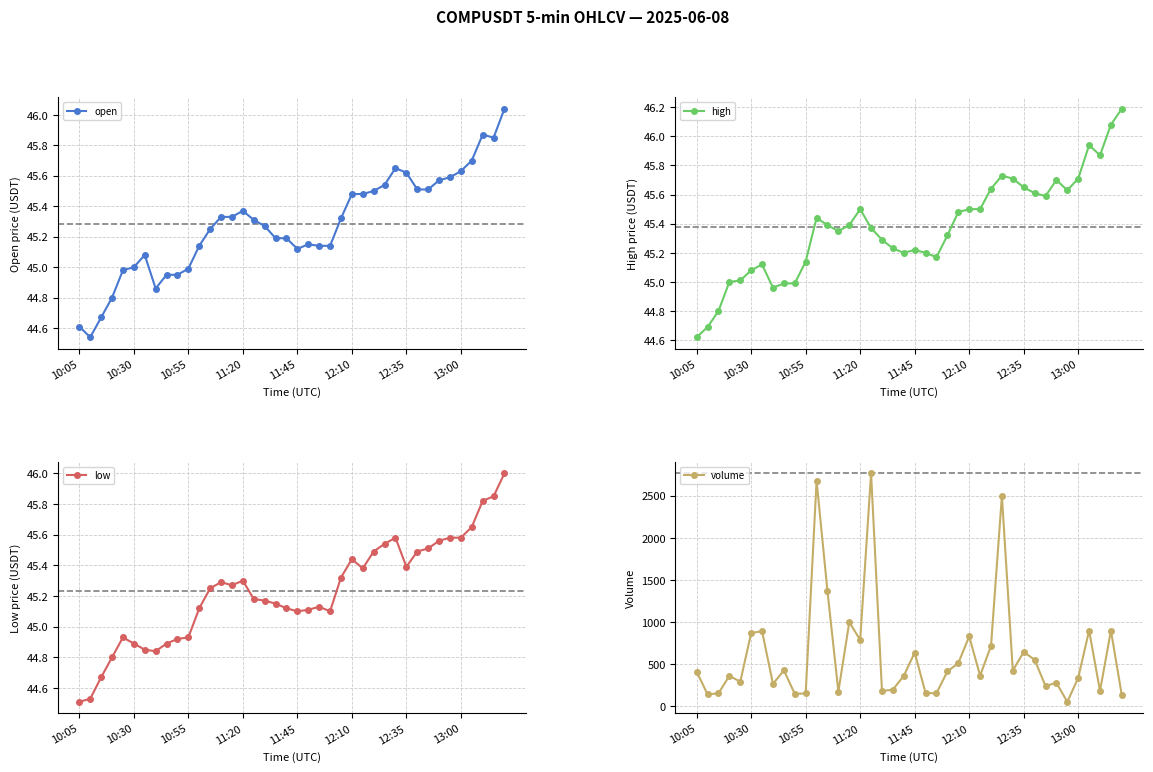

True or false: volume and low intersect in this chart.

False